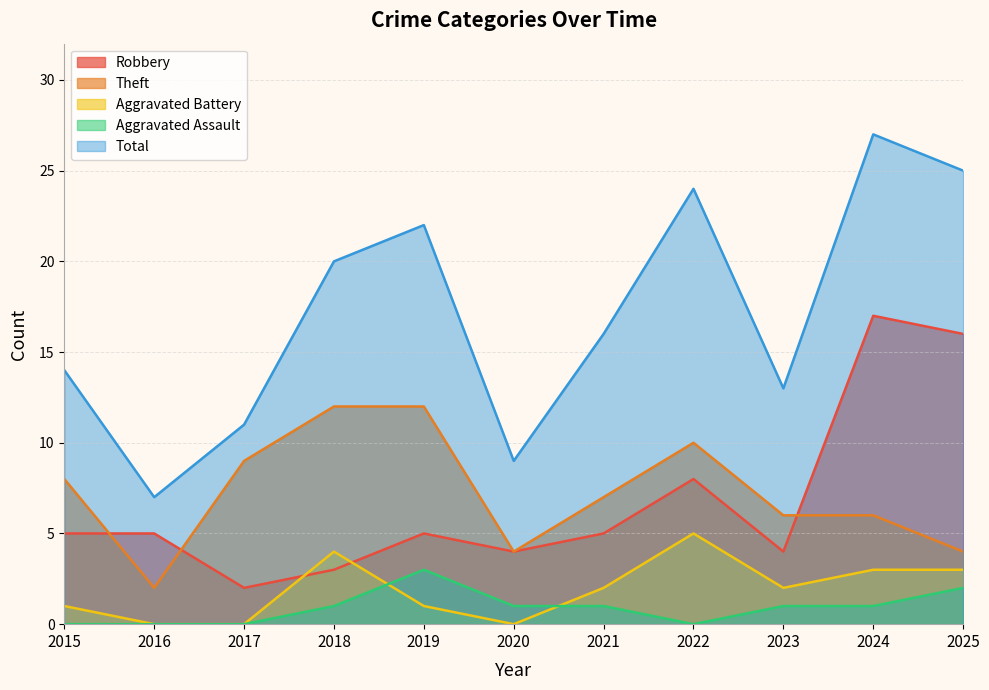

How many lines are shown in the chart?

5